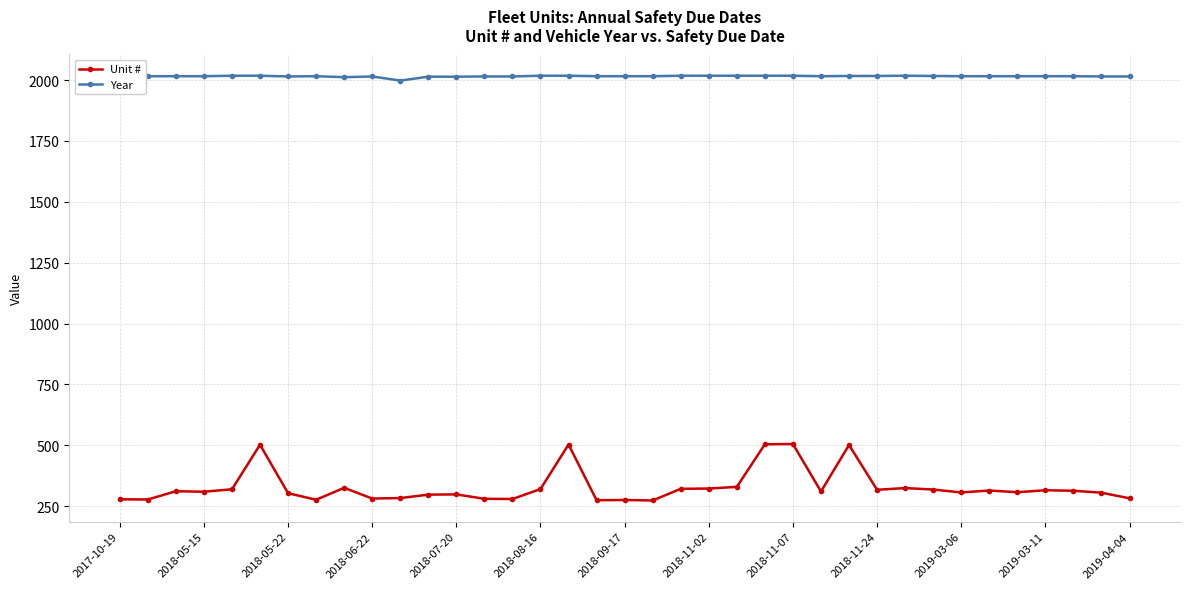

What is the minimum value for Year?

1998